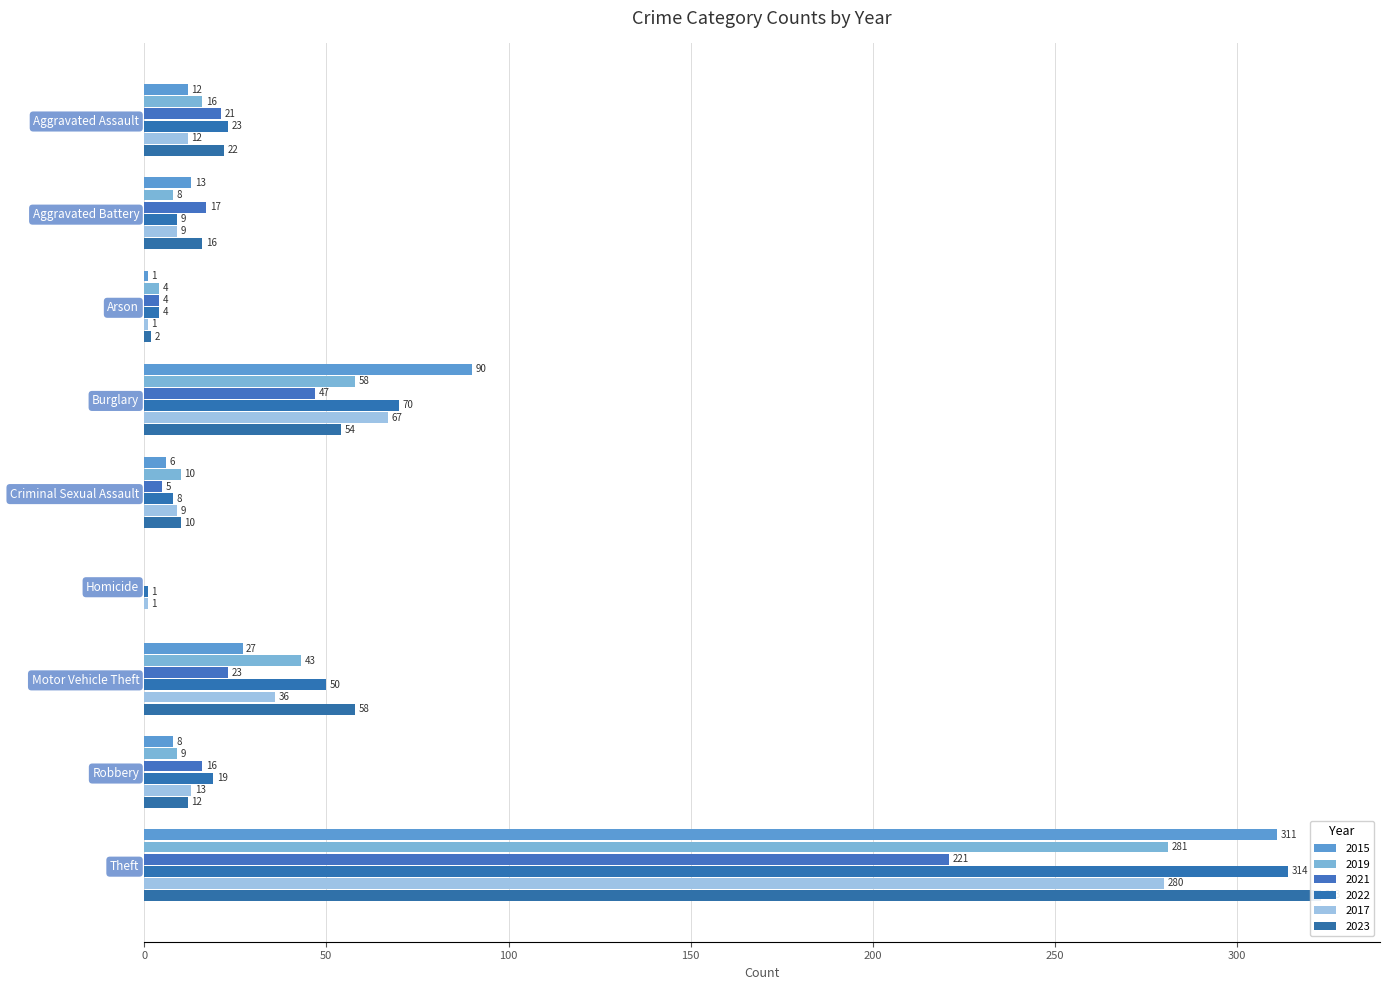

What is the maximum value shown in the chart?

323